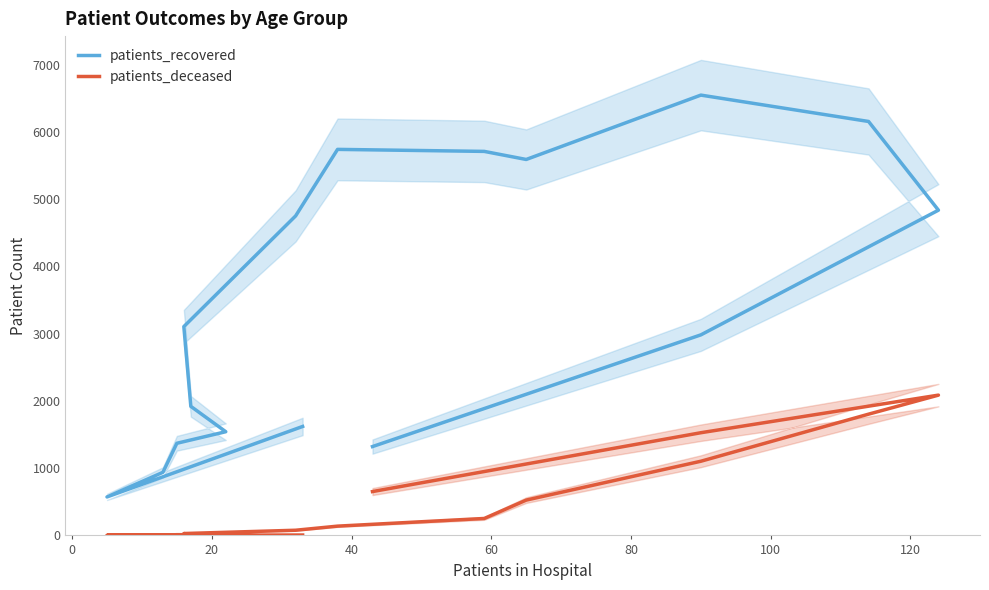

What is the greatest value displayed?

6547